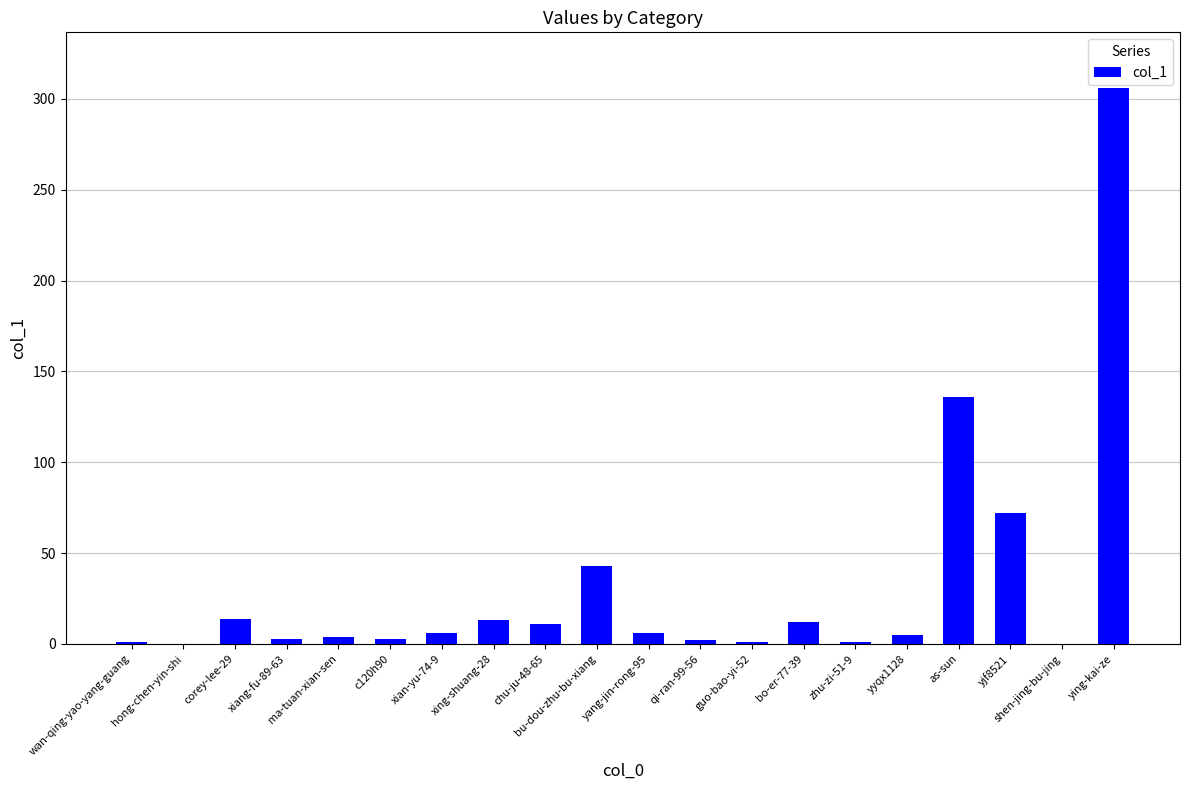

What is the sum of all values?

639